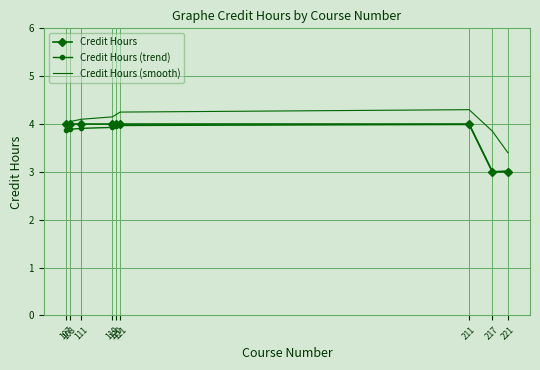

What is the sum of the Credit Hours values at 120 and 221?

7.0